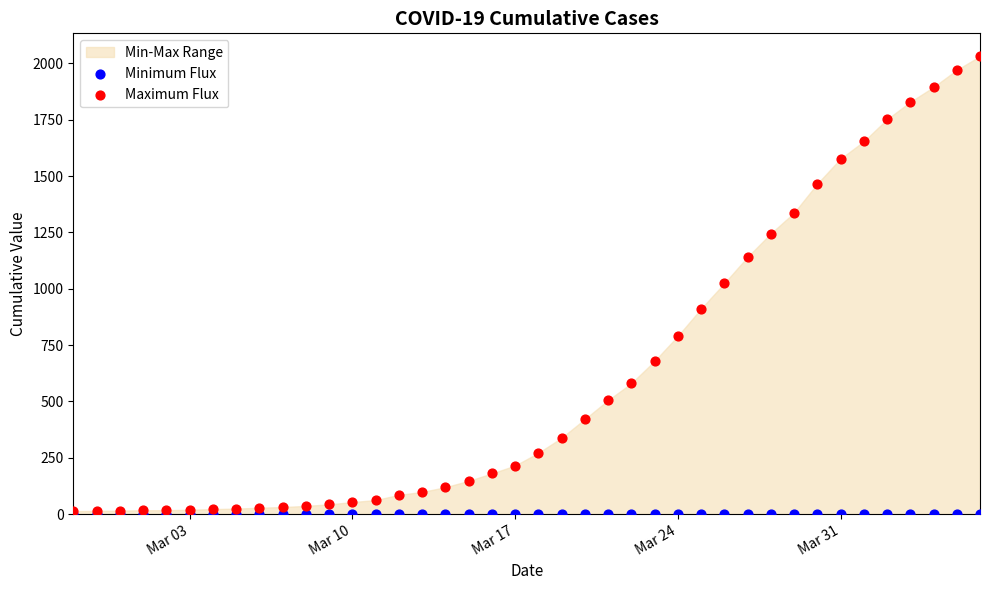

Which series contains the lowest Y value?

Minimum Flux